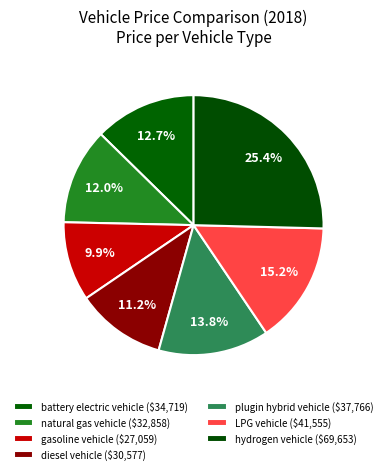

To the nearest percent, what portion does battery electric vehicle represent?

13%